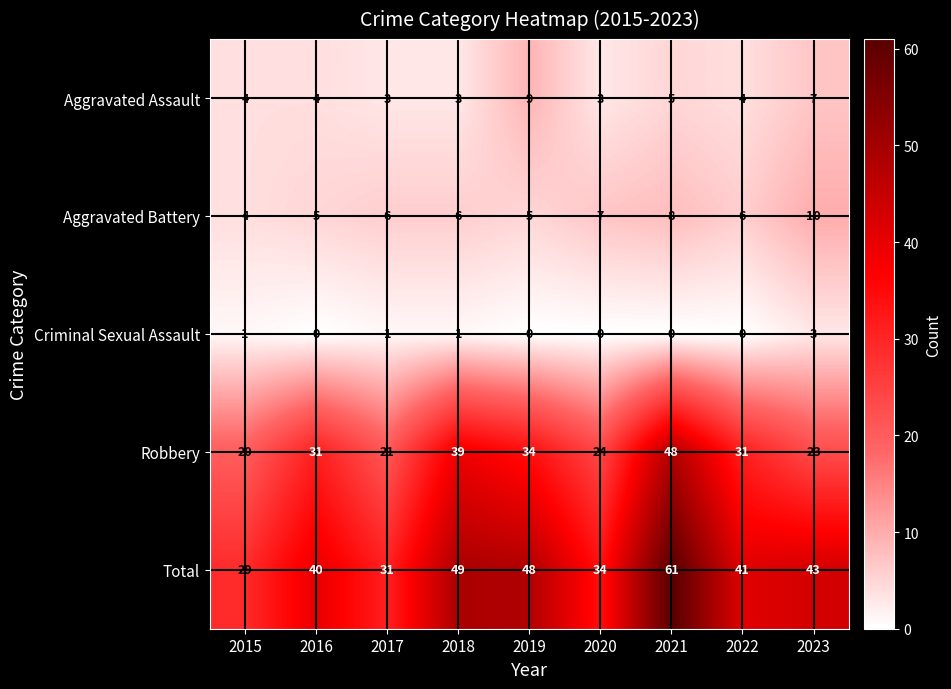

What is the difference between the maximum and minimum values in the Aggravated Assault series?

6